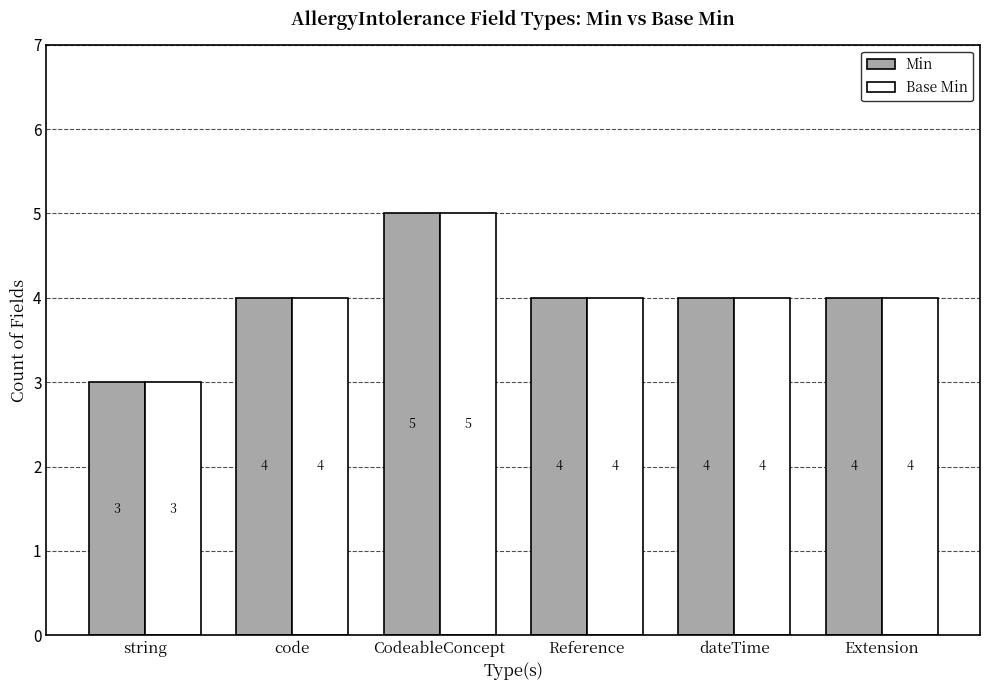

What is the difference between the second highest and minimum values in the Min series?

1